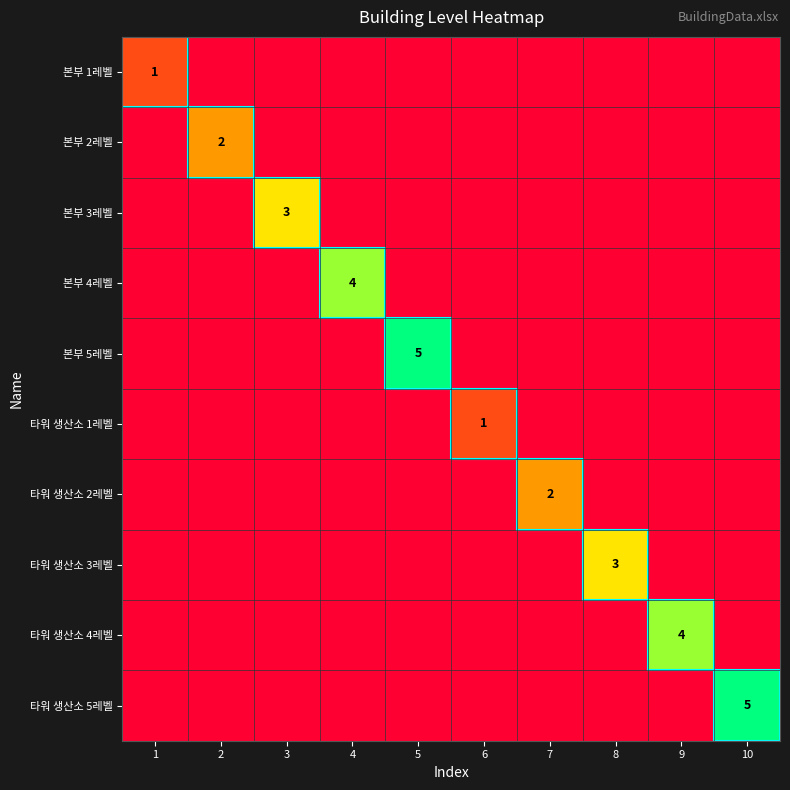

The value of 타워 생산소 3레벨 at 8 is 2. True or false?

False